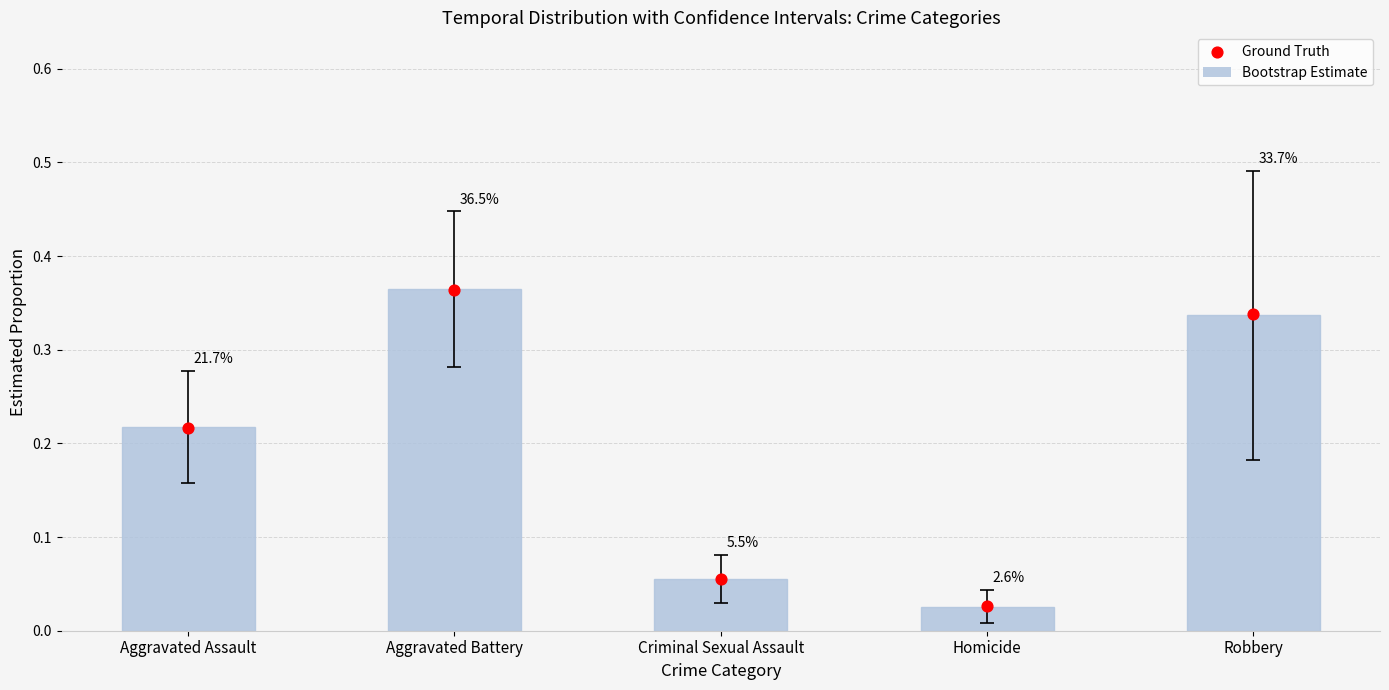

Which series reaches the minimum Y coordinate?

Bootstrap Estimate